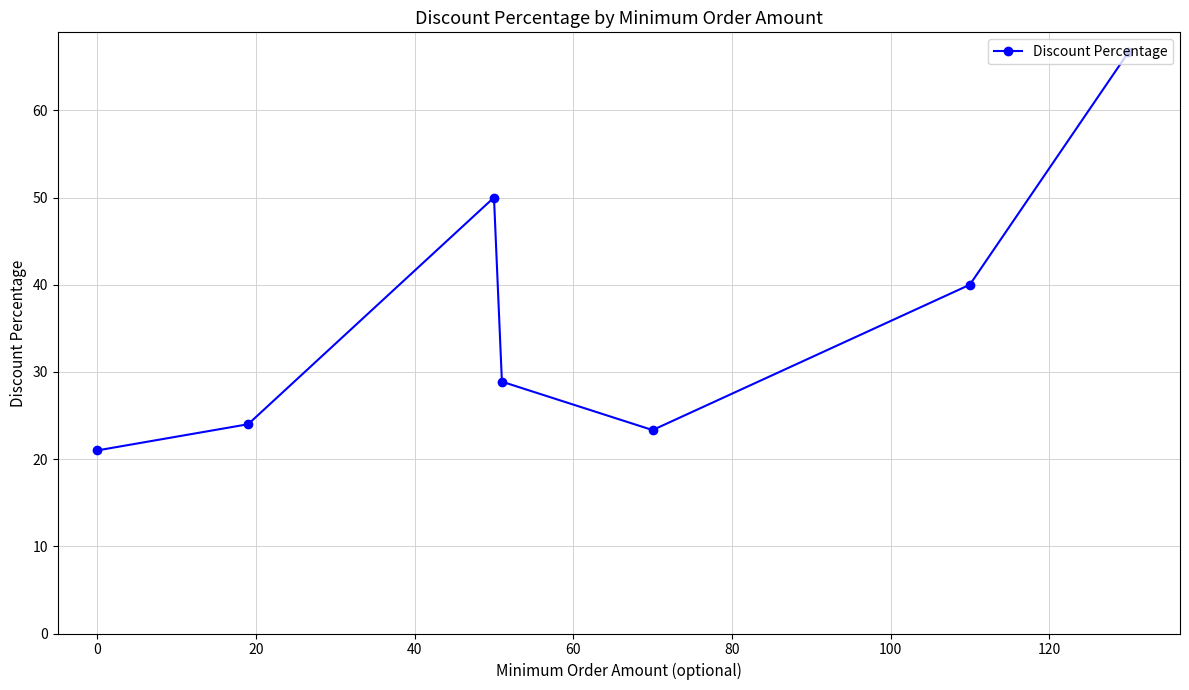

What is the greatest value displayed?

66.7